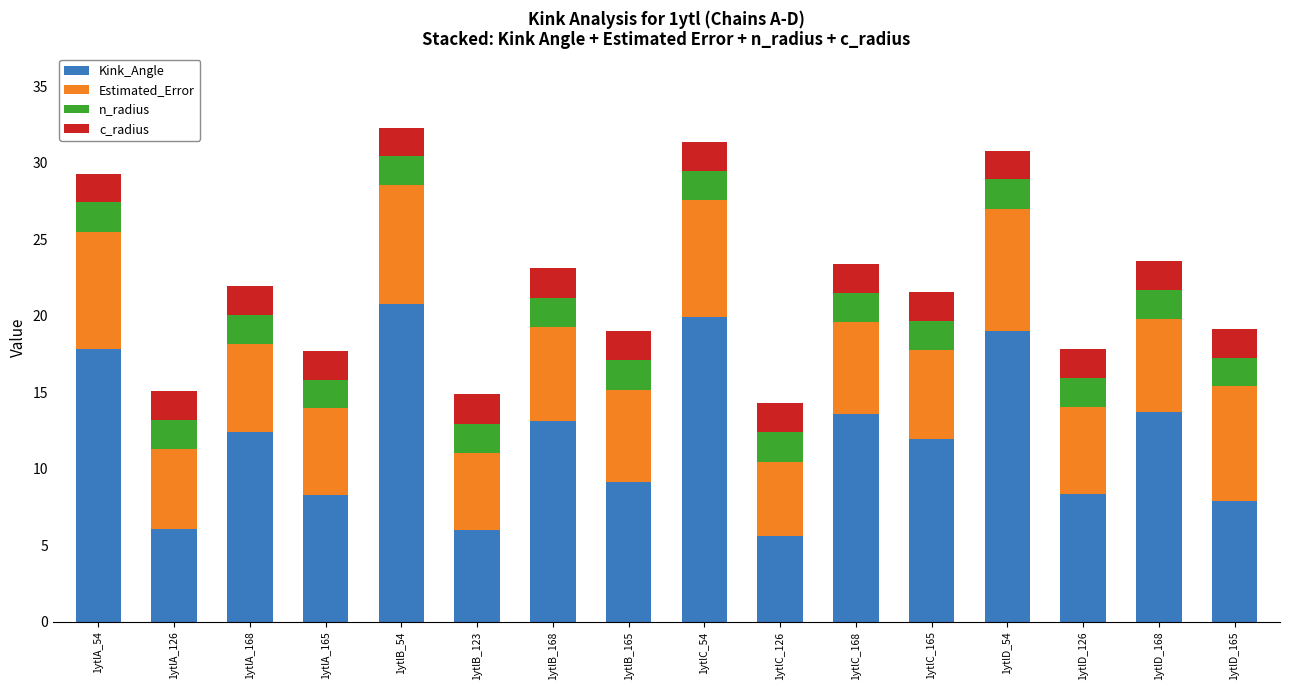

What is the maximum value for Kink_Angle?

20.7